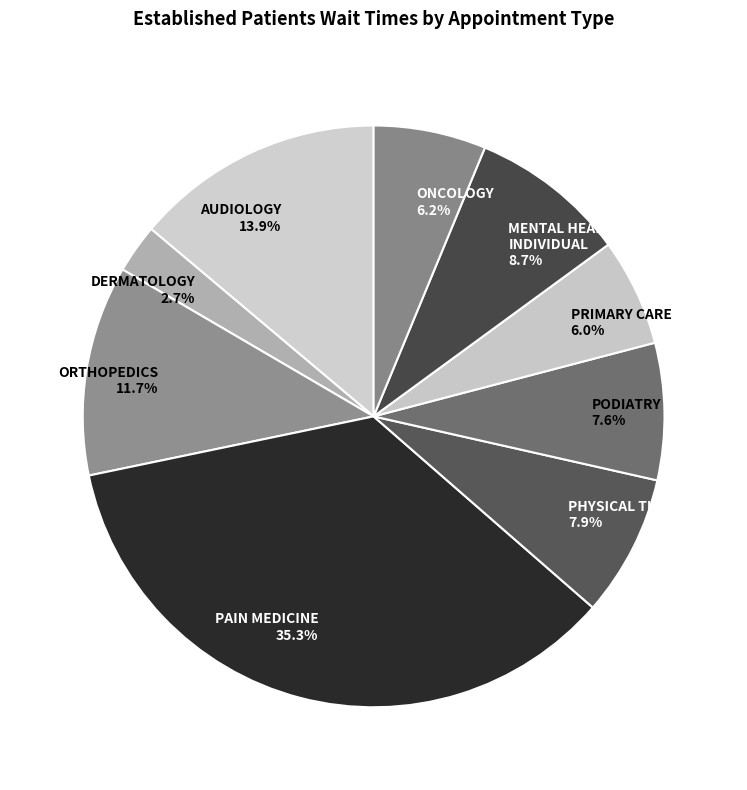

Is there a majority slice in this chart?

No